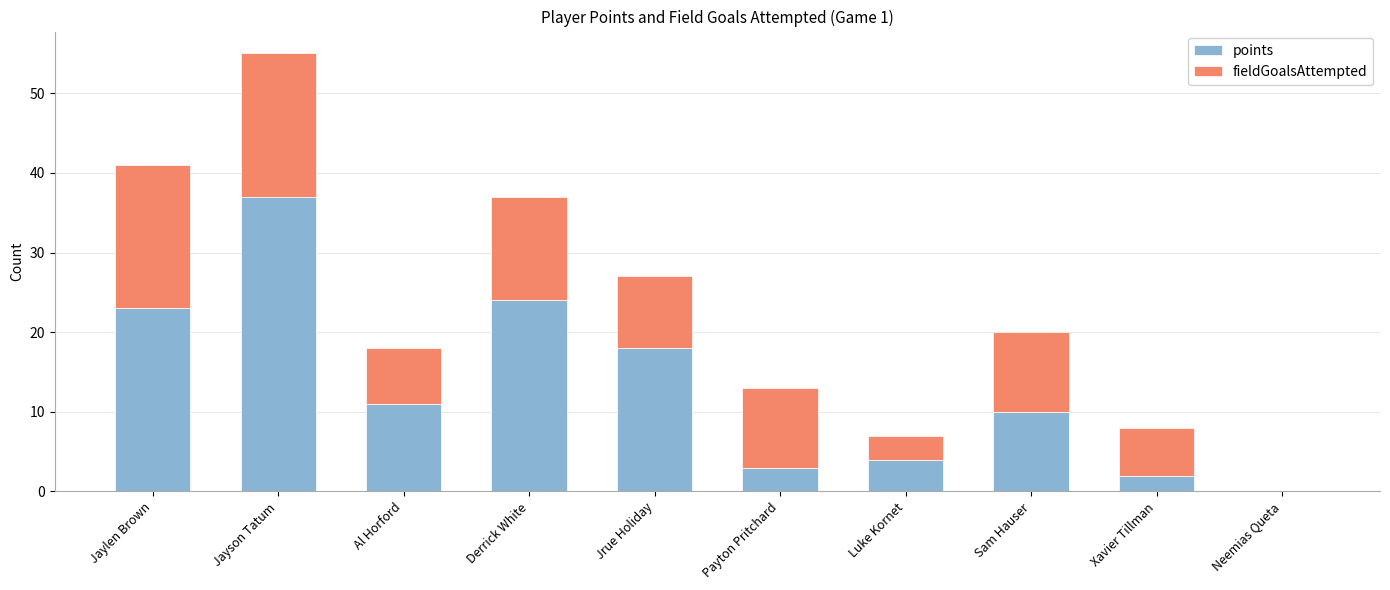

At which category is the sum across all series the highest?

Jayson Tatum